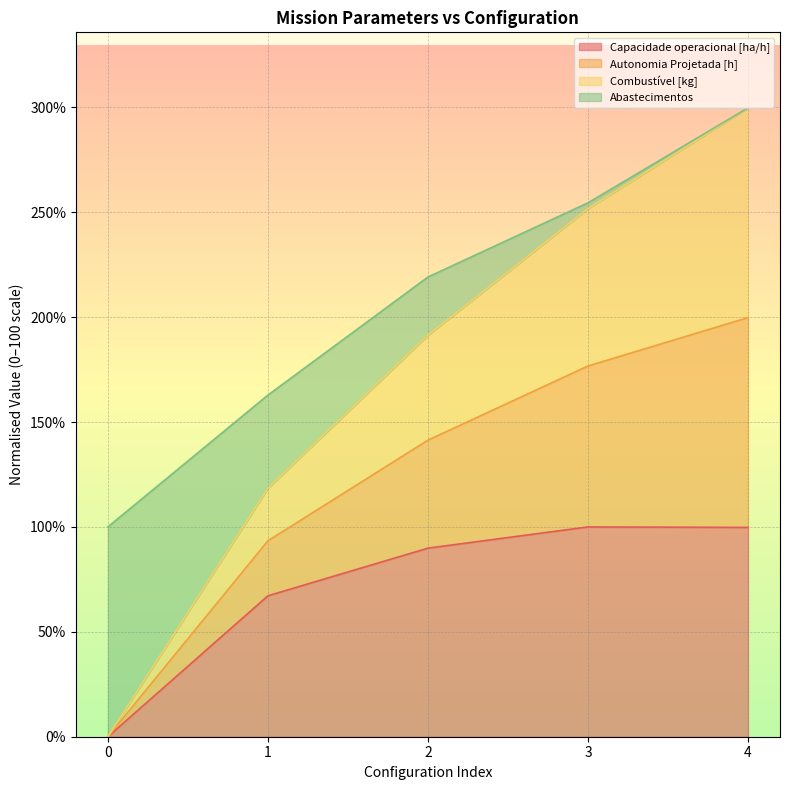

The value of Capacidade operacional [ha/h] at 1 is 26.1. True or false?

False